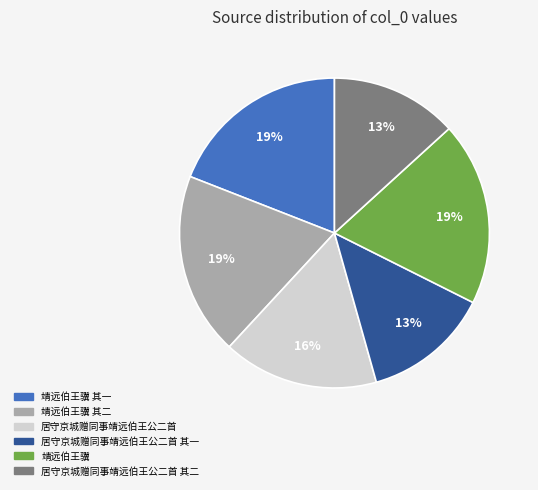

To the nearest percent, what is the difference between the largest and smallest slice percentages?

6%